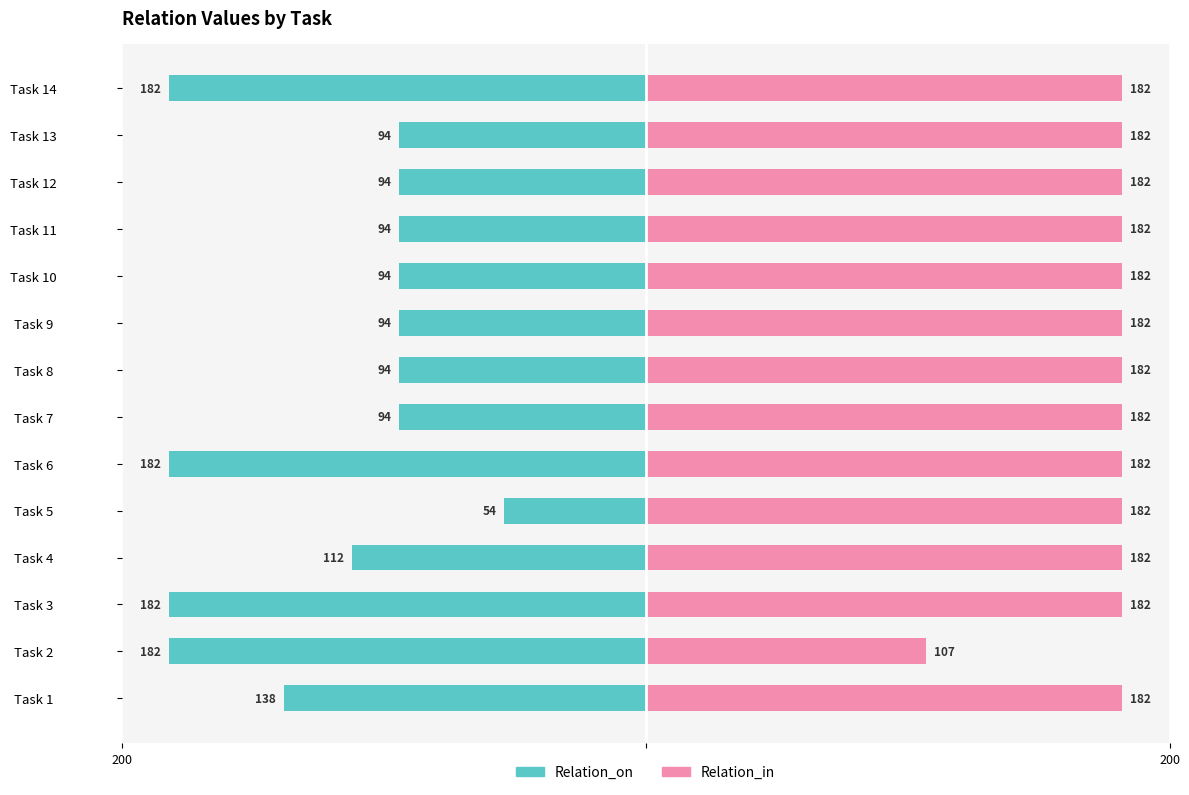

How many values in the Relation_on series exceed -94?

1